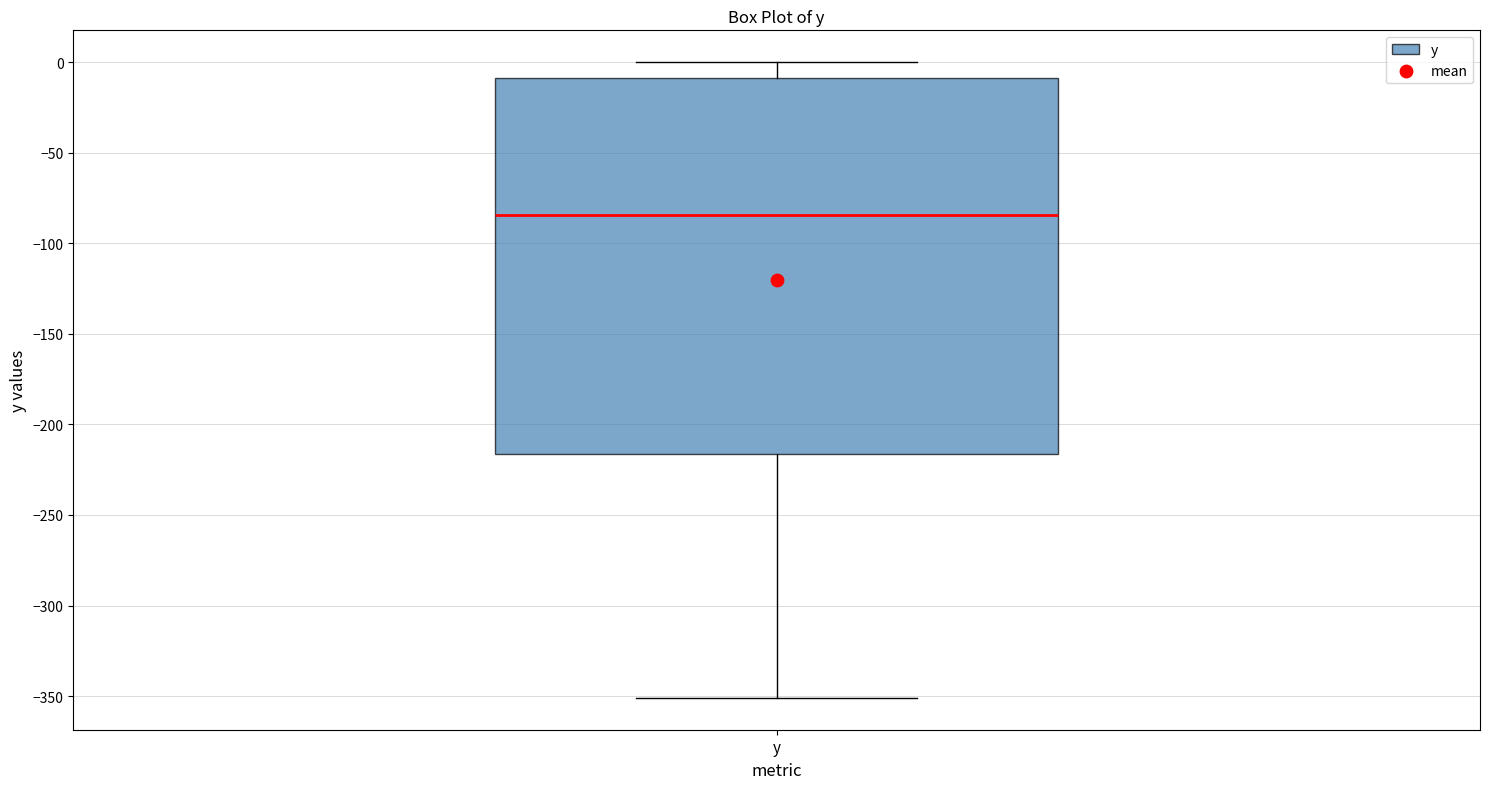

Read this box plot against the y-axis: the position of the median line, the range covered by the box, and the ends of both whiskers. The values are not printed on the chart, so give them approximately, as read against the axis.

median -85, box -215 to -10, whiskers -350 to 0